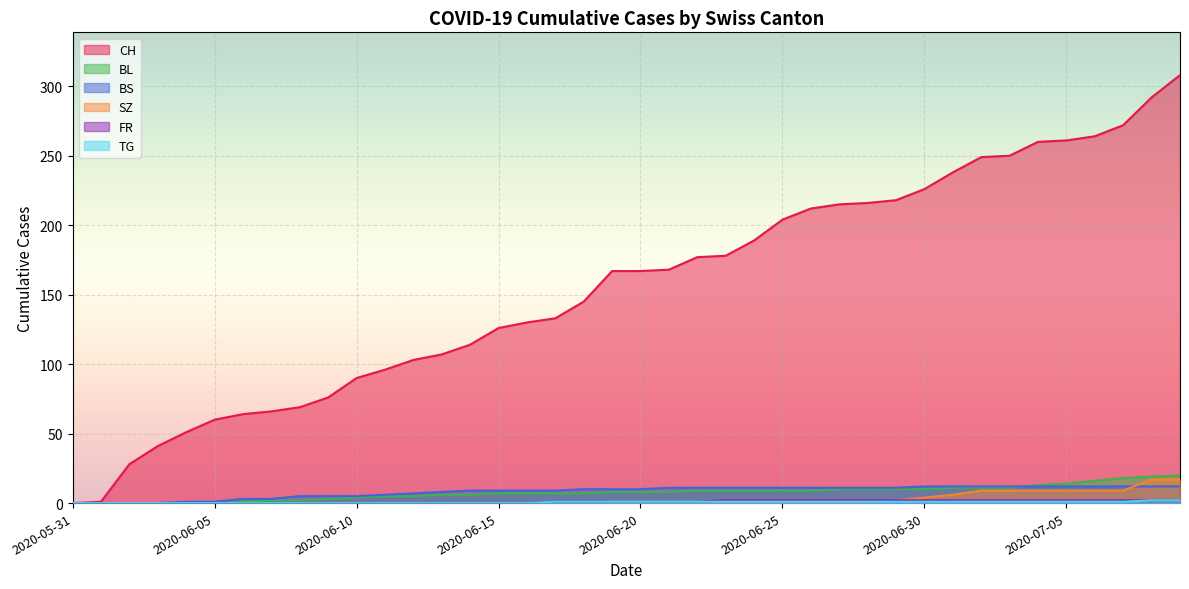

What is the difference between the highest and lowest values at 2020-07-07?

271